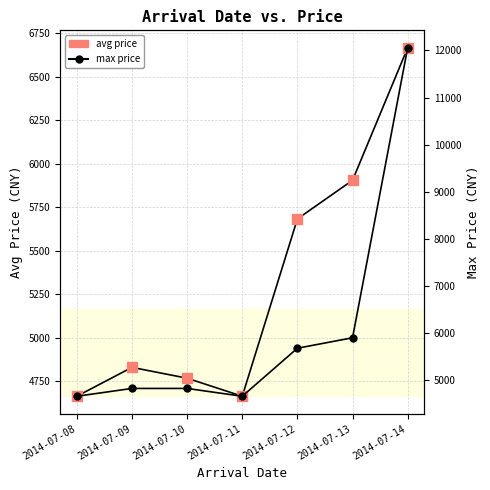

Rank the categories by max price value from highest to lowest.

2014-07-14, 2014-07-13, 2014-07-12, 2014-07-09, 2014-07-10, 2014-07-08, 2014-07-11